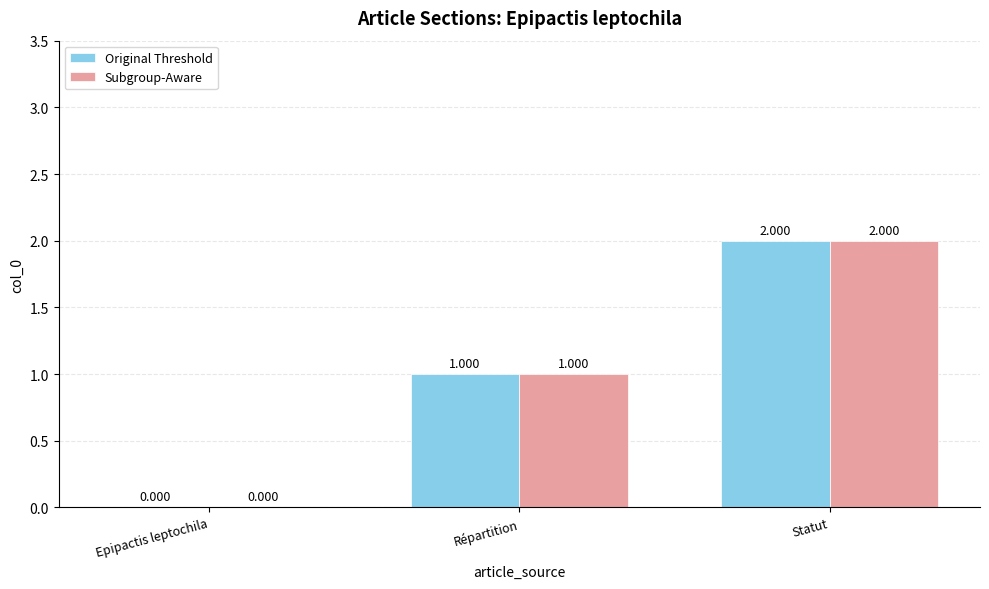

Is the value of Original Threshold at Répartition greater than the value of Subgroup-Aware at Statut?

No